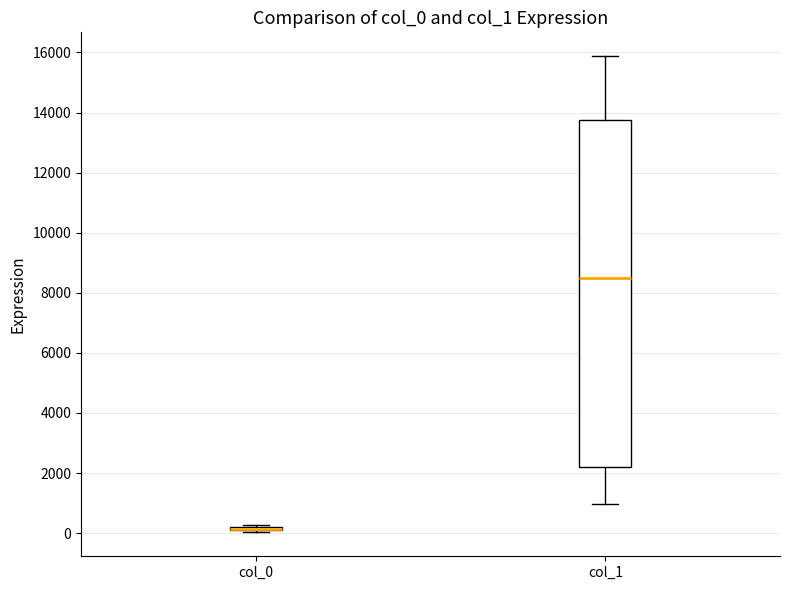

Where is the lower edge of the box for col_1 on the y-axis? The values are not printed on the chart, so give them approximately, as read against the axis.

2200